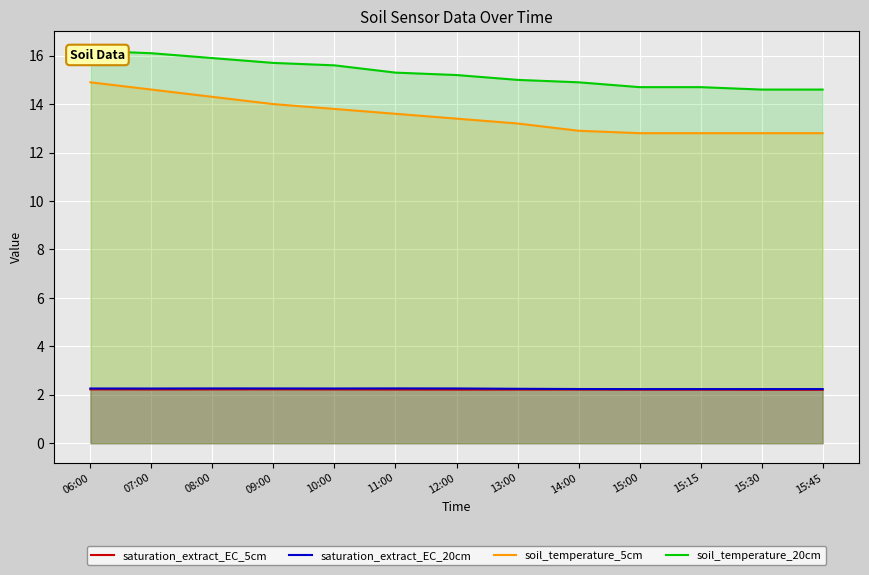

Is it true that soil_temperature_20cm equals 15.7 at 09:00?

True